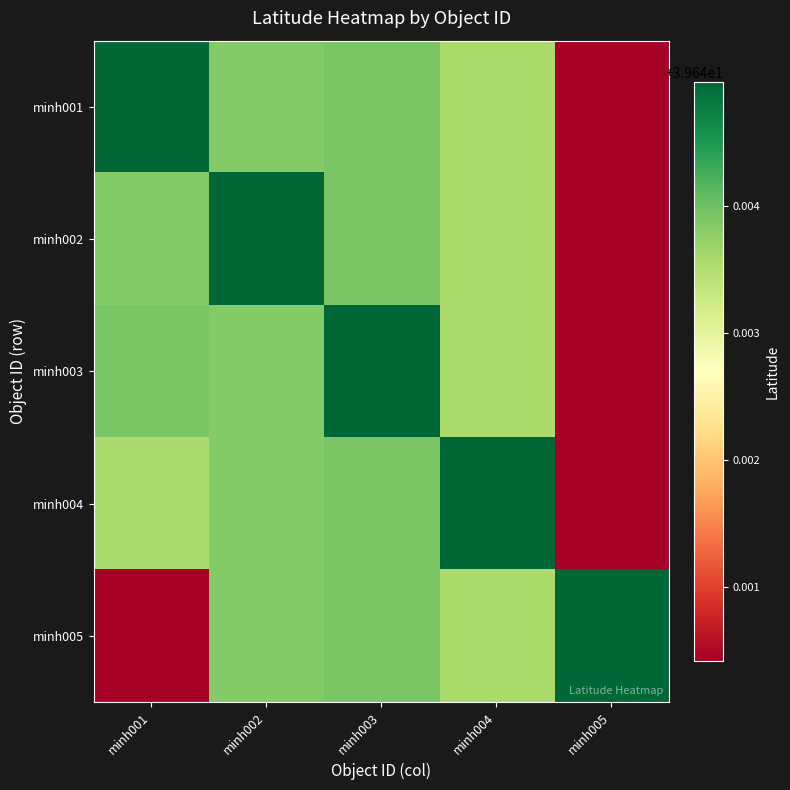

Reading left to right, transcribe all the data shown in this chart.

minh001: minh001=39.6	minh002=39.6	minh003=39.6	minh004=39.6	minh005=39.6
minh002: minh001=39.6	minh002=39.6	minh003=39.6	minh004=39.6	minh005=39.6
minh003: minh001=39.6	minh002=39.6	minh003=39.6	minh004=39.6	minh005=39.6
minh004: minh001=39.6	minh002=39.6	minh003=39.6	minh004=39.6	minh005=39.6
minh005: minh001=39.6	minh002=39.6	minh003=39.6	minh004=39.6	minh005=39.6